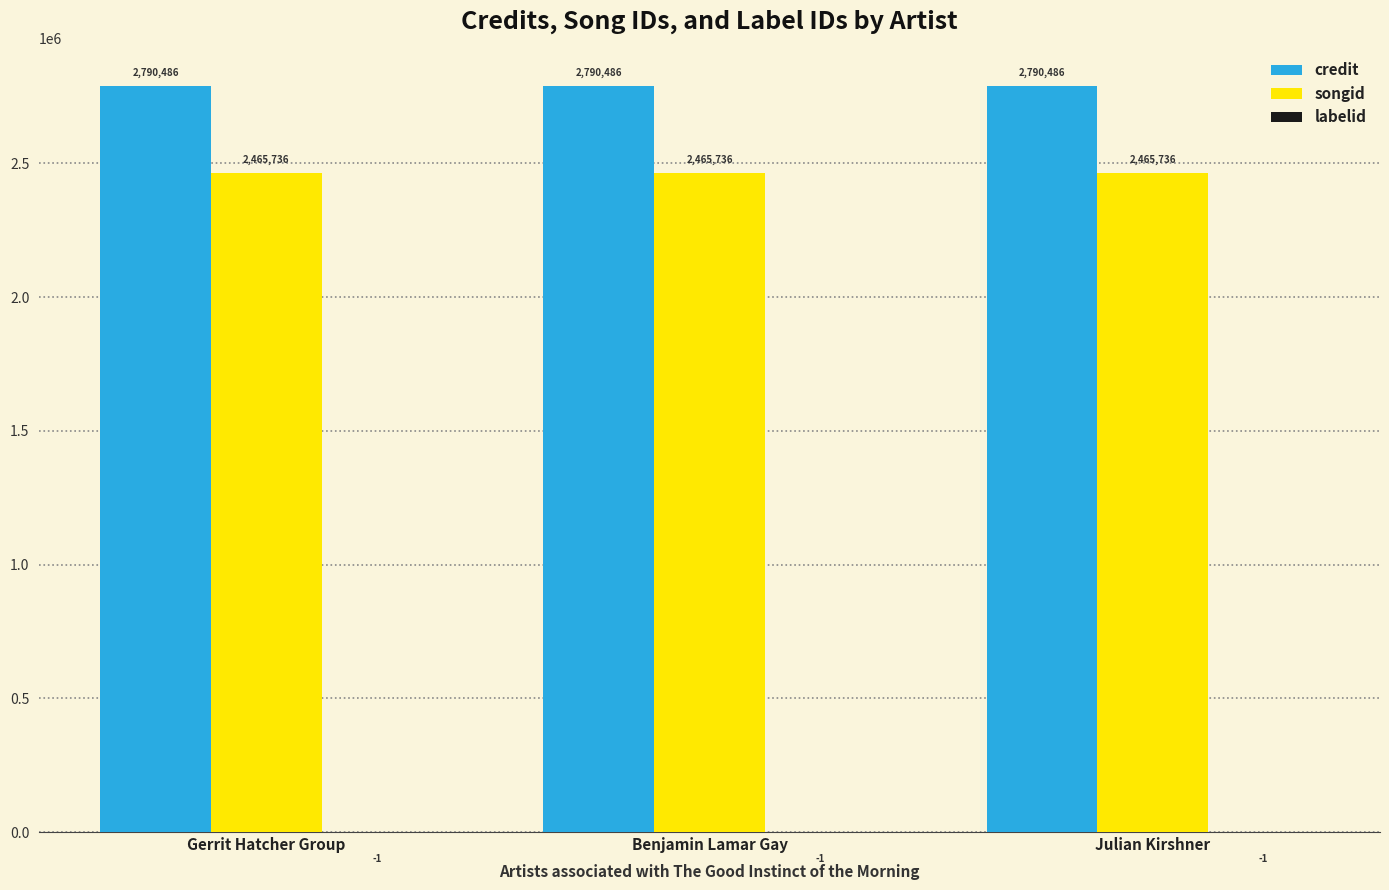

True or false: songid has a value of 730807 at Gerrit Hatcher Group.

False